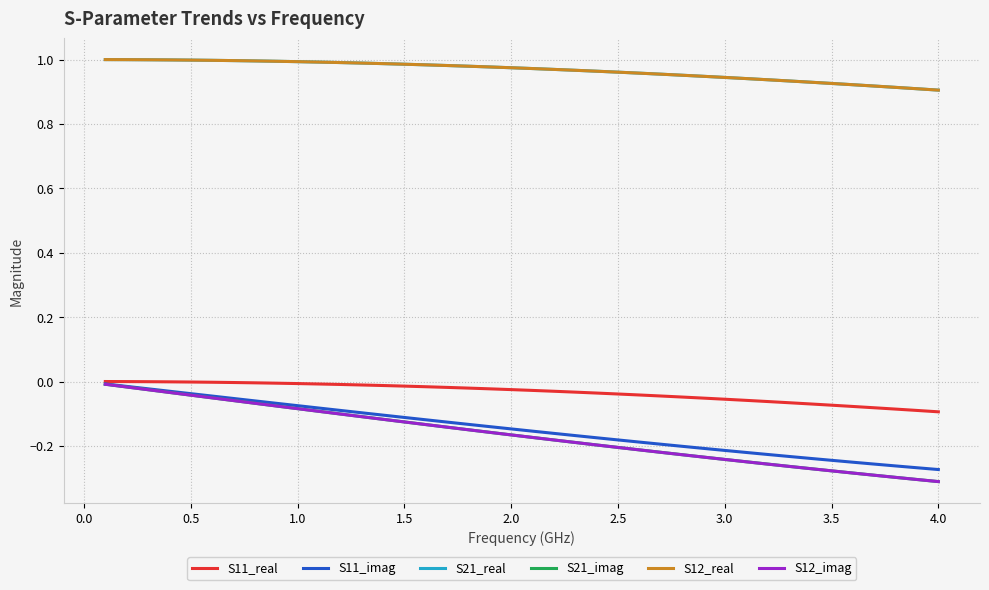

What is the difference between the maximum and minimum values in the S11_real series?

0.1